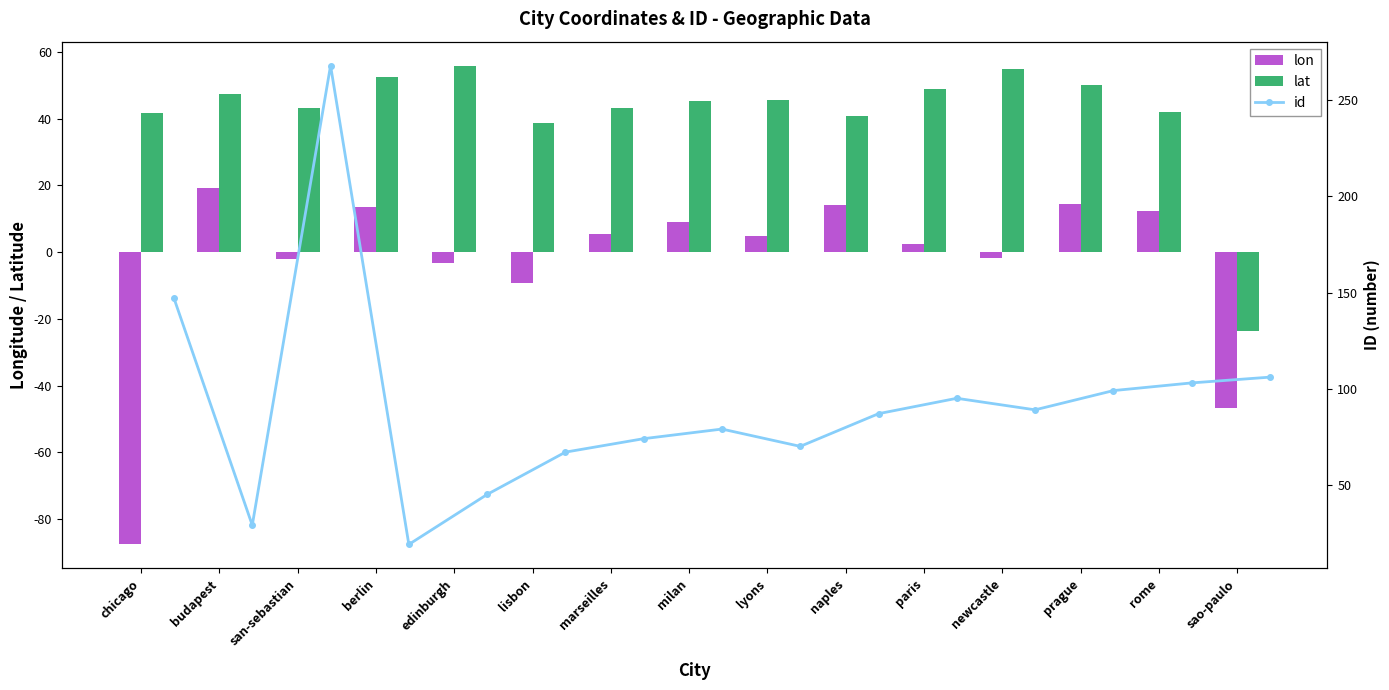

Is the value of lon at rome greater than the value of lat at berlin?

No